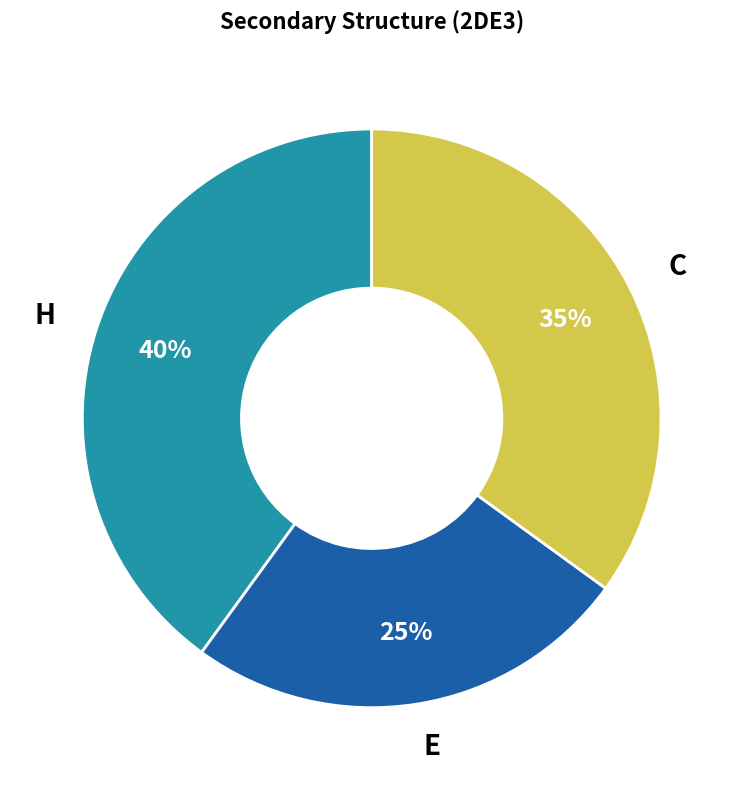

Which category has the smallest portion of the pie?

E